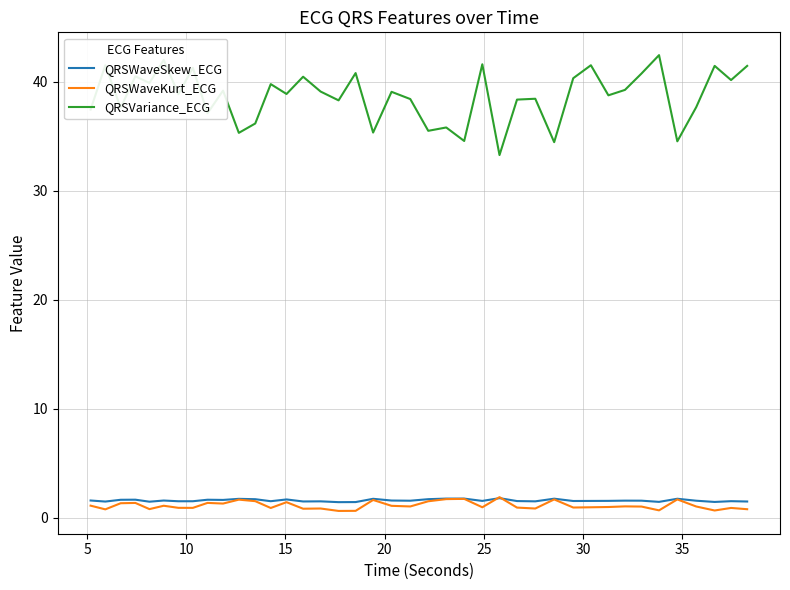

Which series has the largest range (max minus min)?

QRSVariance_ECG